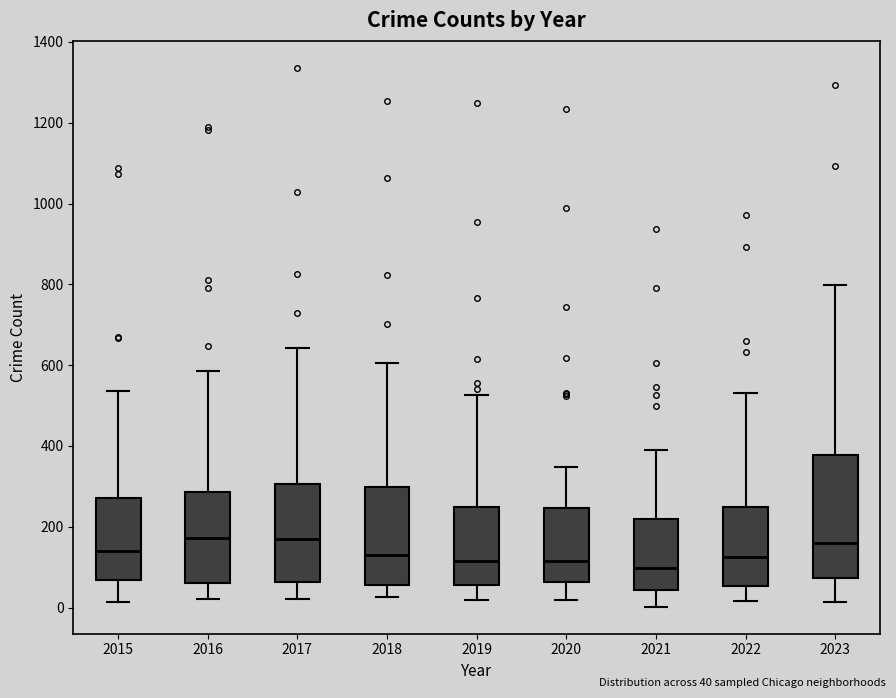

Reading left to right, read every box against the y-axis: the position of its median line, the range the box covers, and the ends of its whiskers. The values are not printed on the chart, so give them approximately, as read against the axis.

2015: median 140, box 60 to 280, whiskers 20 to 540
2016: median 180, box 60 to 280, whiskers 20 to 580
2017: median 160, box 60 to 300, whiskers 20 to 640
2018: median 120, box 60 to 300, whiskers 20 to 600
2019: median 120, box 60 to 240, whiskers 20 to 520
2020: median 120, box 60 to 240, whiskers 20 to 340
2021: median 100, box 40 to 220, whiskers 0 to 380
2022: median 120, box 60 to 240, whiskers 20 to 540
2023: median 160, box 80 to 380, whiskers 20 to 800